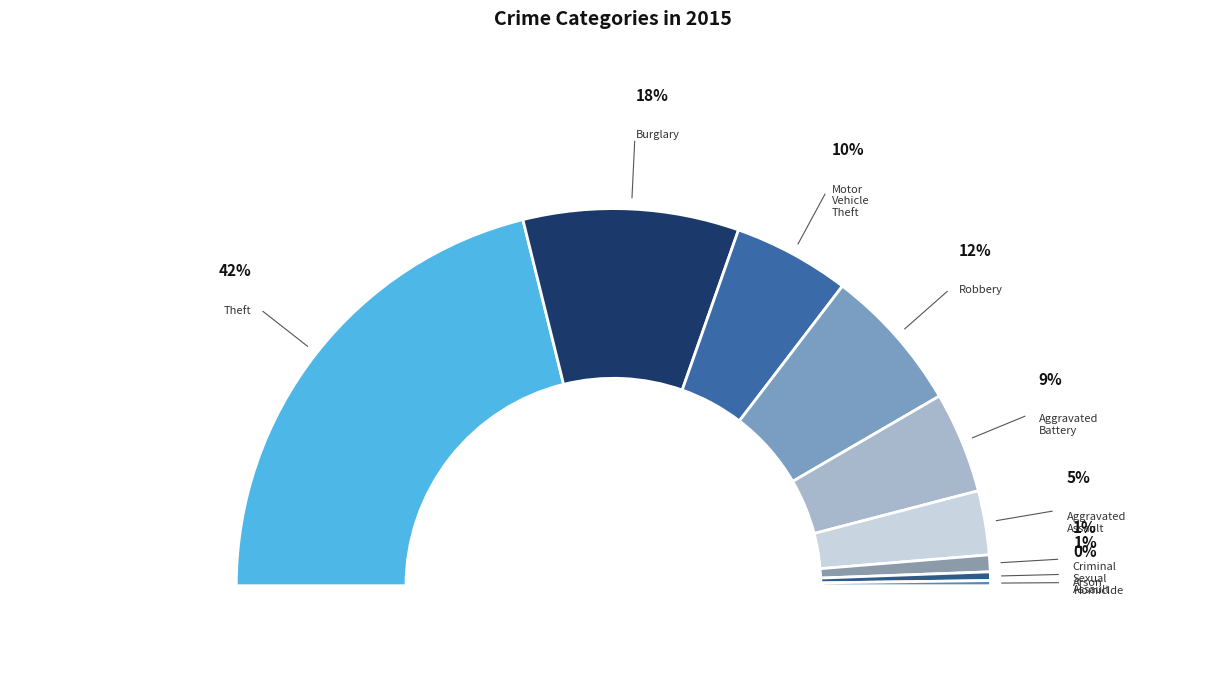

What percentage is the Robbery slice, to the nearest percent?

12%